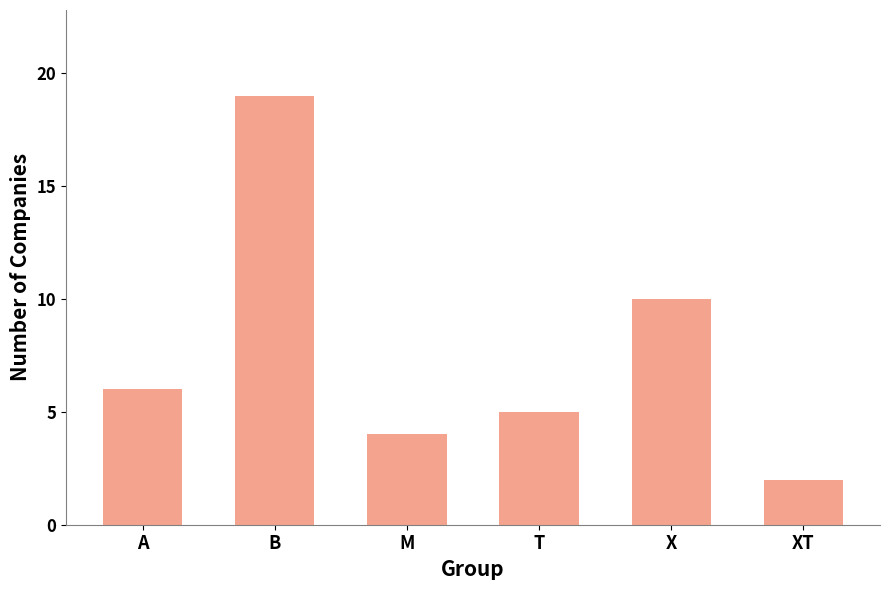

Reading left to right, what are all the values shown in this chart?

6	19	4	5	10	2